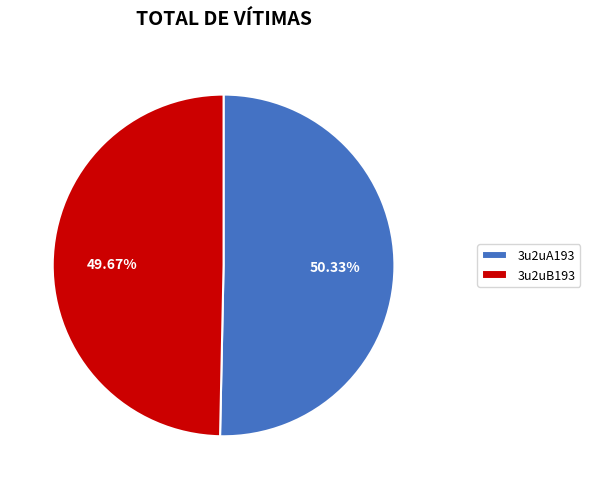

Rank the categories by value from lowest to highest.

3u2uB193, 3u2uA193